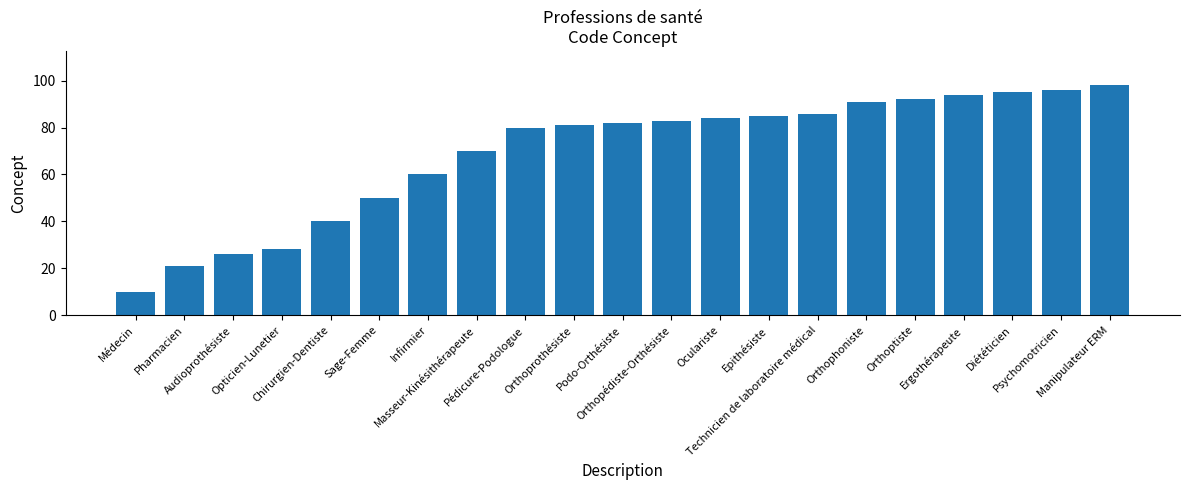

Which label corresponds to the largest value in the chart?

Manipulateur ERM